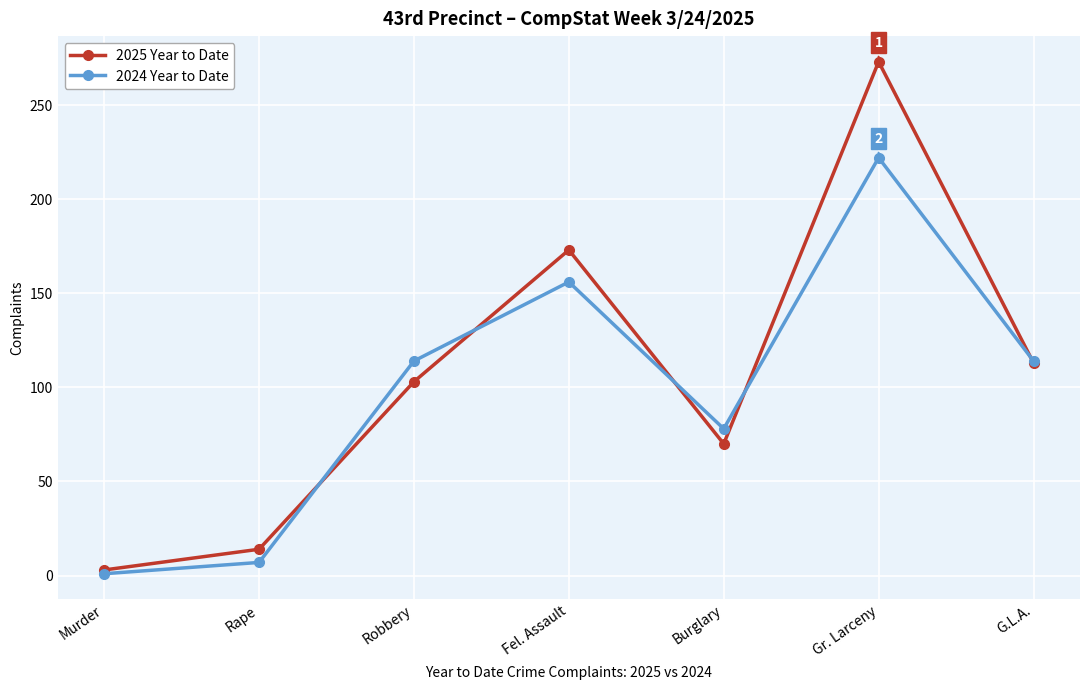

Reading right to left, extract all data points from this chart.

2025 Year to Date: G.L.A.=113	Gr. Larceny=273	Burglary=70	Fel. Assault=173	Robbery=103	Rape=14	Murder=3
2024 Year to Date: G.L.A.=114	Gr. Larceny=222	Burglary=78	Fel. Assault=156	Robbery=114	Rape=7	Murder=1